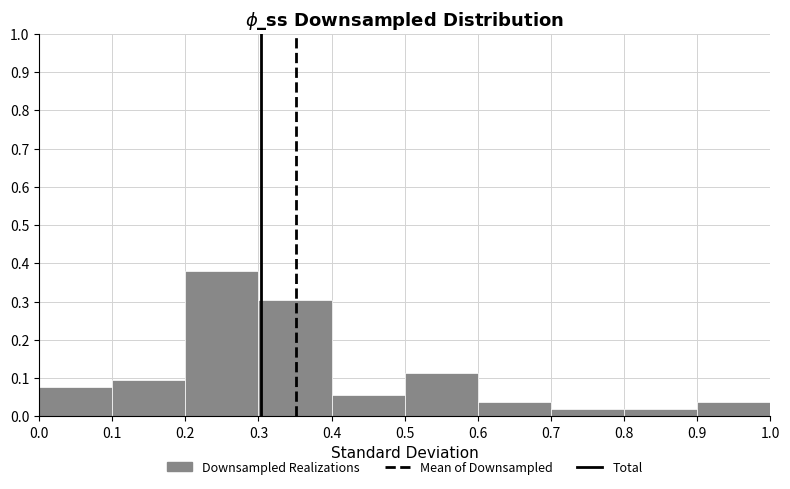

Which range on the x-axis has the tallest bar?

0.2 to 0.3